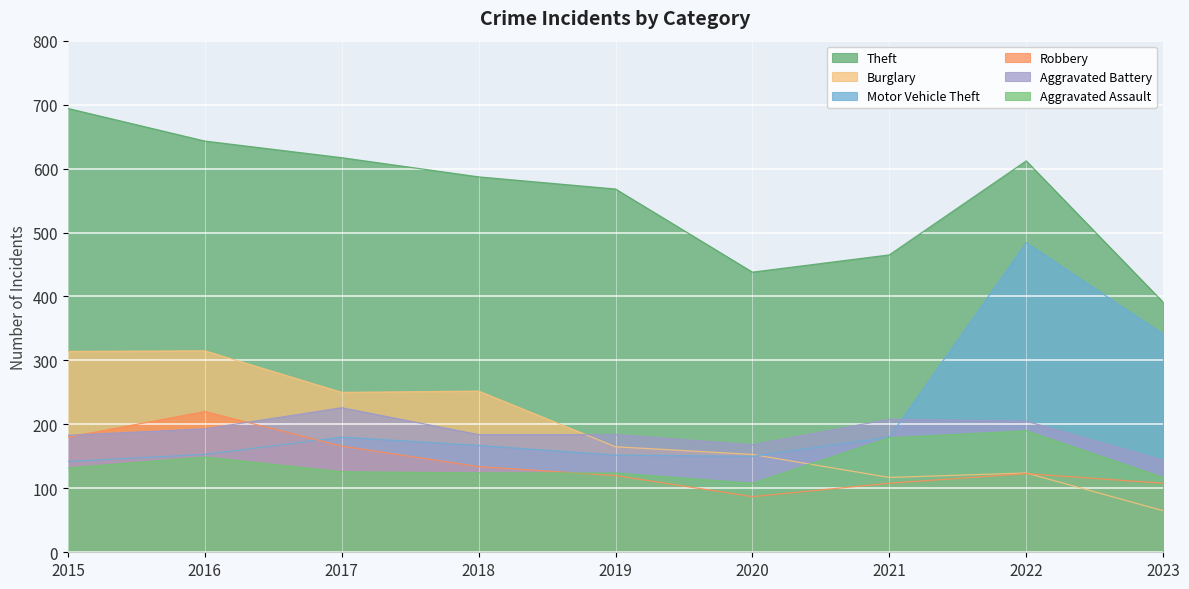

Reading left to right, transcribe all the data shown in this chart.

Theft: 694	643	617	587	568	438	465	612	391
Burglary: 314	315	250	252	165	153	117	124	65
Motor Vehicle Theft: 142	153	180	167	152	150	180	484	341
Robbery: 180	220	166	134	120	87	108	123	108
Aggravated Battery: 183	193	226	184	184	168	208	205	144
Aggravated Assault: 132	149	126	124	124	108	179	190	117